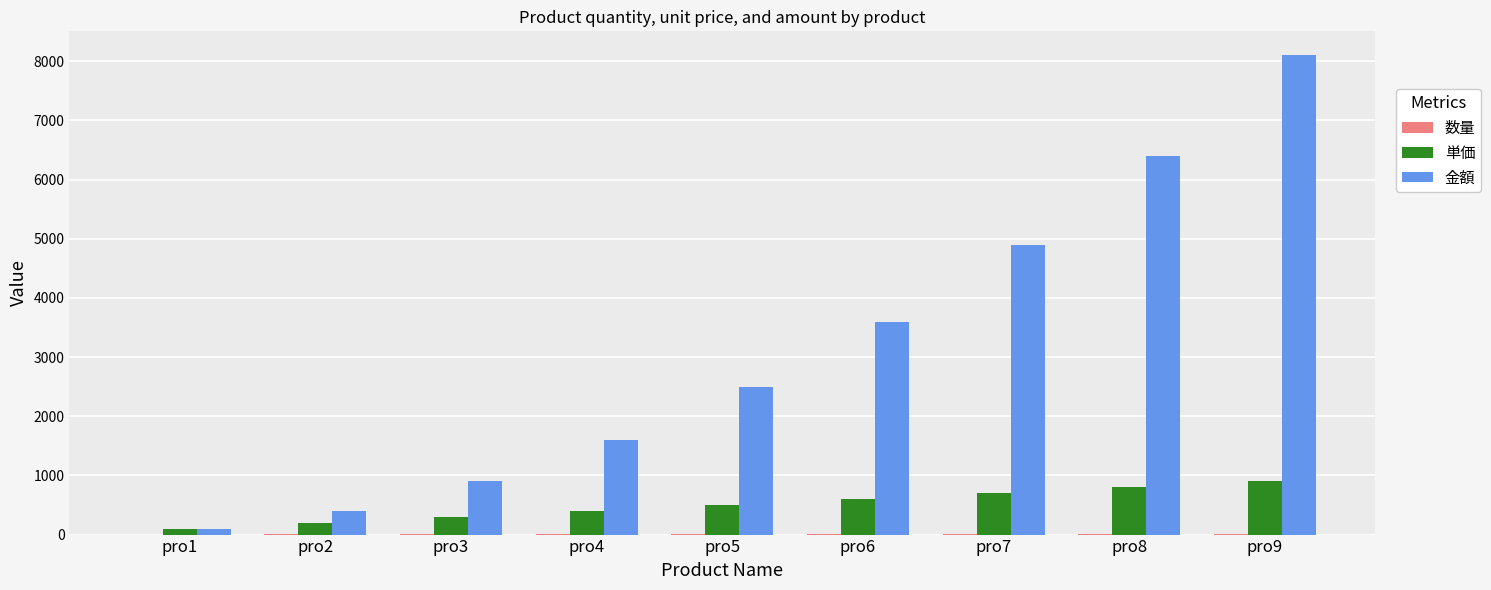

Which series has the largest total across all categories?

金額